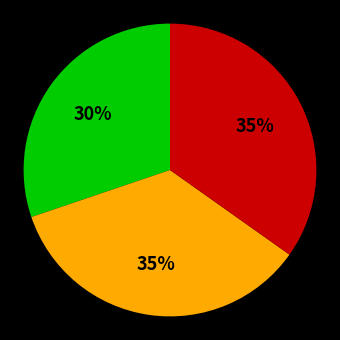

To the nearest percent, what is the average slice percentage?

33%